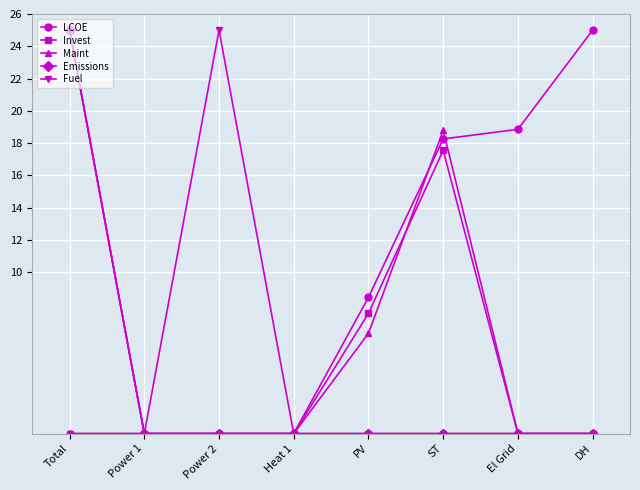

At which category is the sum across all series the highest?

Total